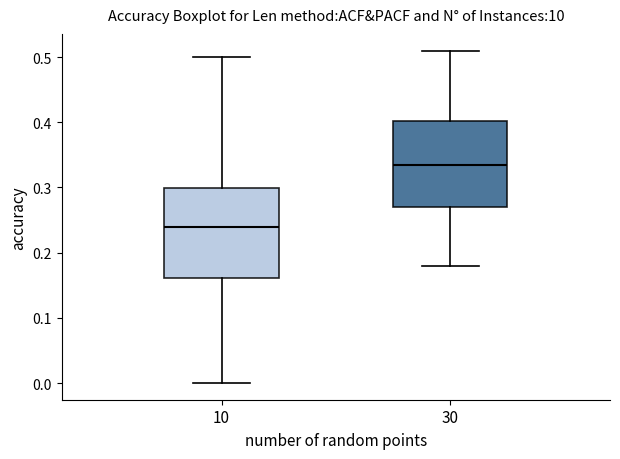

Reading left to right, transcribe this box plot: for each box, give where its median line is, the range the box spans, and where its two whiskers end, as read against the y-axis. The values are not printed on the chart, so give them approximately, as read against the axis.

10: median 0.24, box 0.16 to 0.30, whiskers 0.00 to 0.50
30: median 0.34, box 0.27 to 0.40, whiskers 0.18 to 0.51